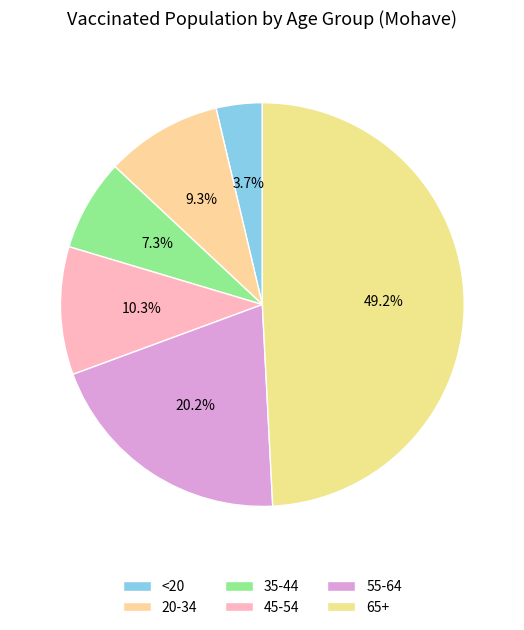

To the nearest percent, what is the combined percentage of <20 and 55-64?

24%